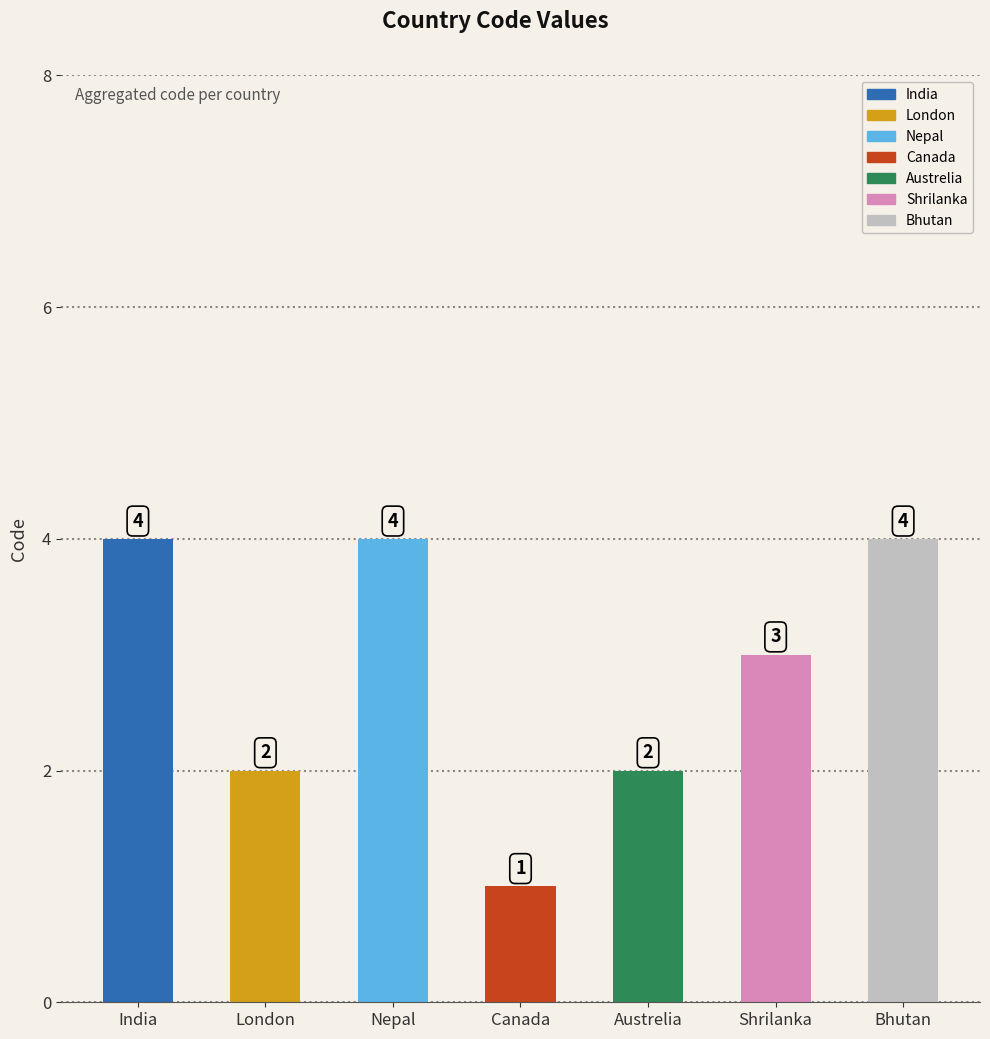

How many series are shown in this chart?

1